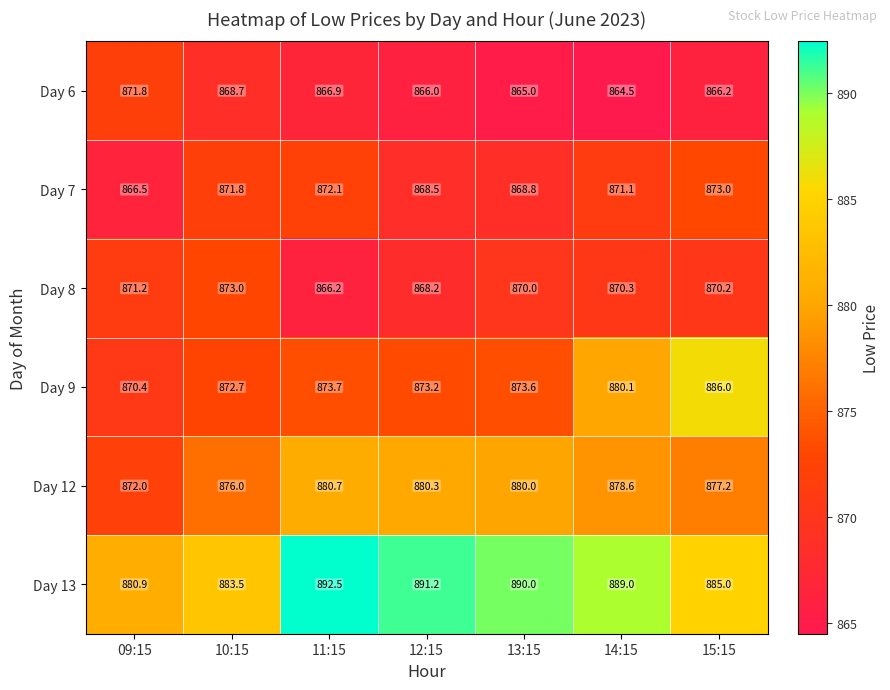

Where is Day 13 nearest to the value 886?

15:15